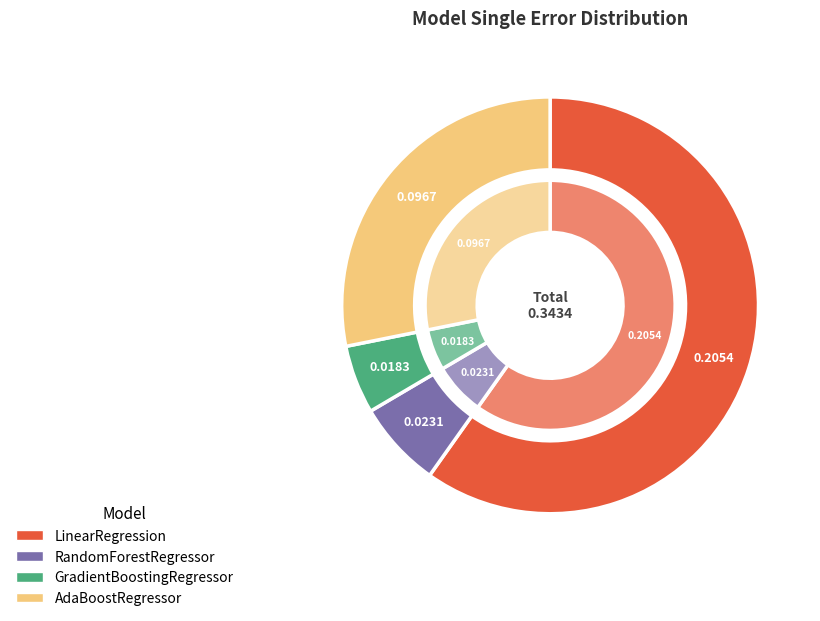

How many slices are in this pie chart?

4